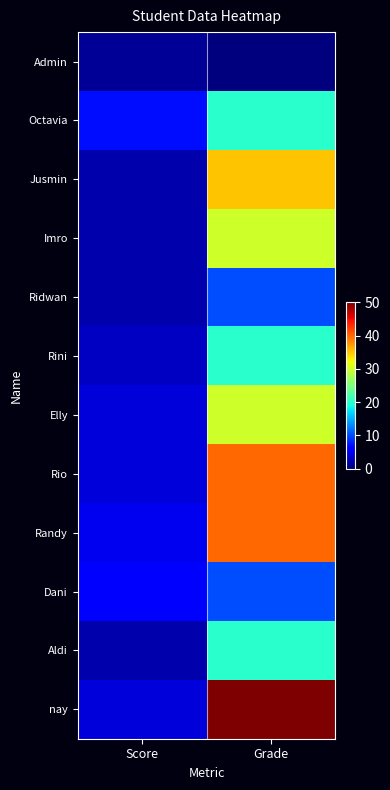

Which series changed the most between Score and Grade?

nay